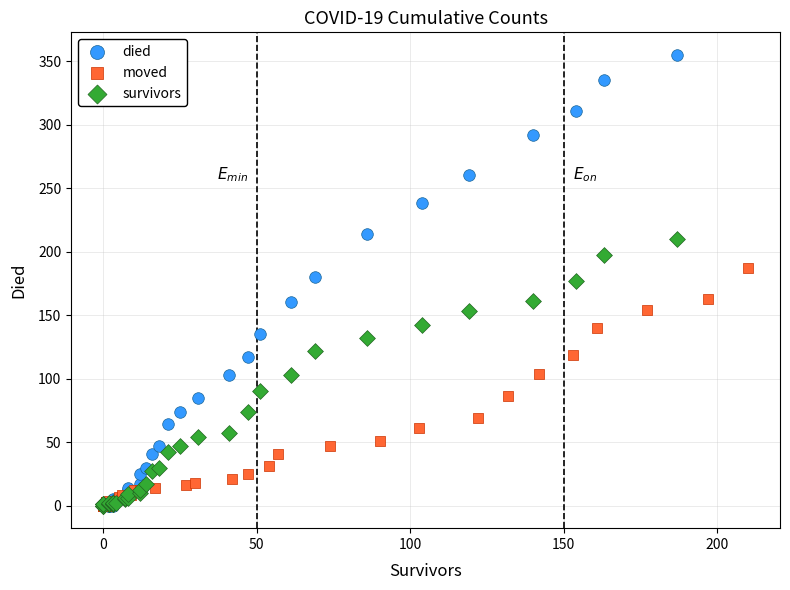

Which series has the widest spread of Y values?

died